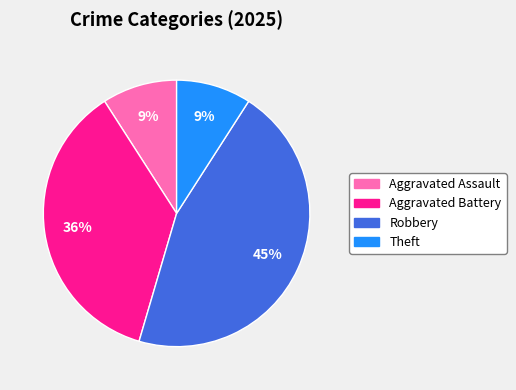

Is it true that Robbery is 45% of the pie?

True